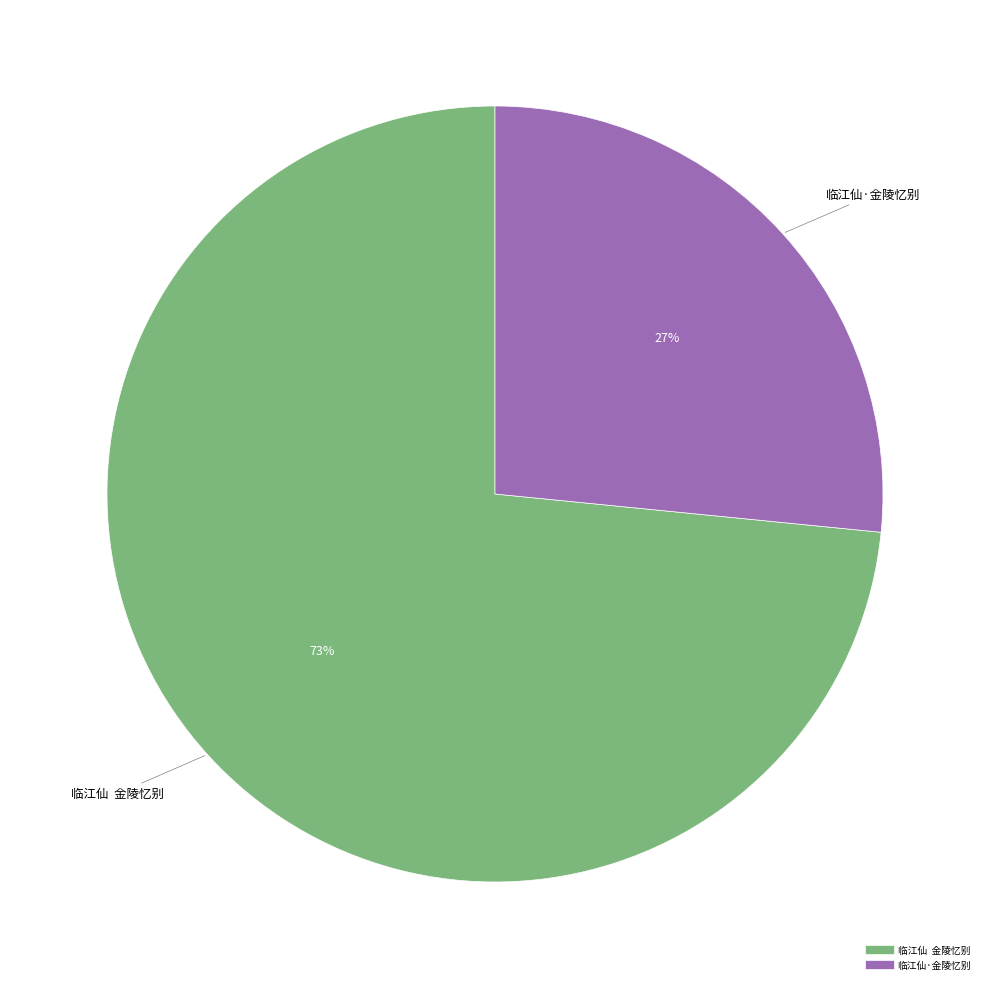

Is there a majority slice in this chart?

Yes